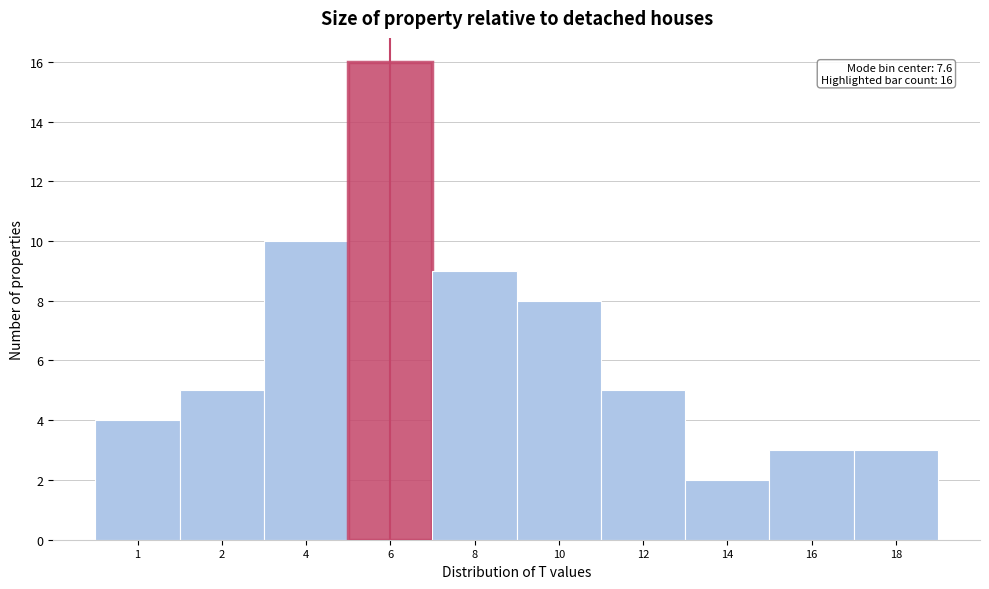

Reading right to left, what are all the values shown in this chart?

18=3	16=3	14=2	12=5	10=8	8=9	6=16	4=10	2=5	1=4